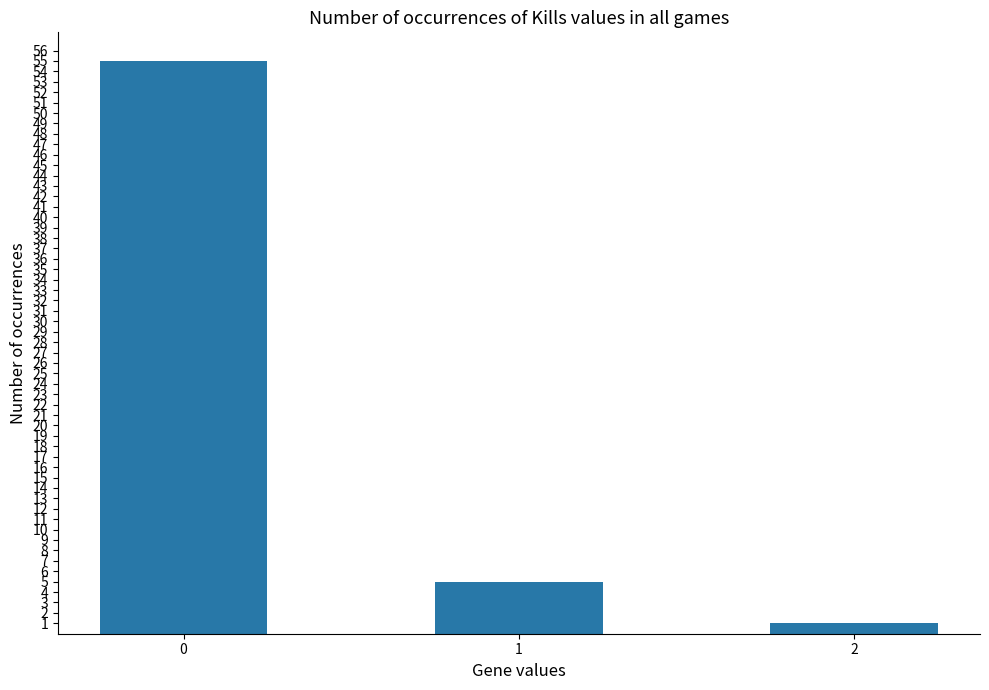

Where is the data nearest to the value 28?

1